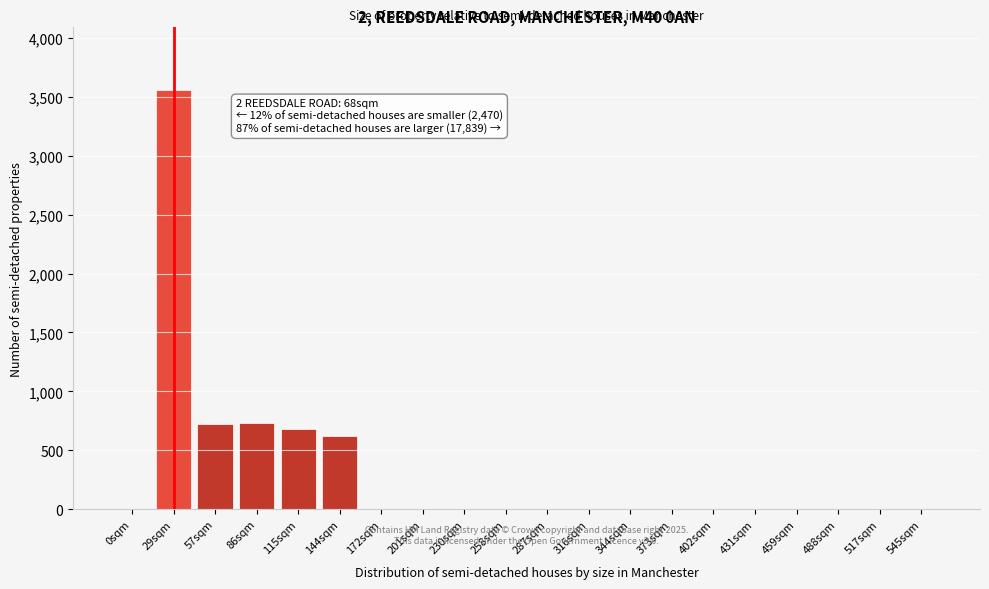

What is the sum of all values?

6316.6